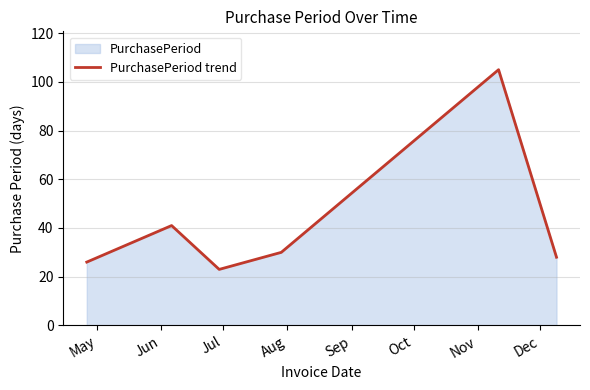

Reading right to left, what are all the values shown in this chart?

28	105	30	23	41	26